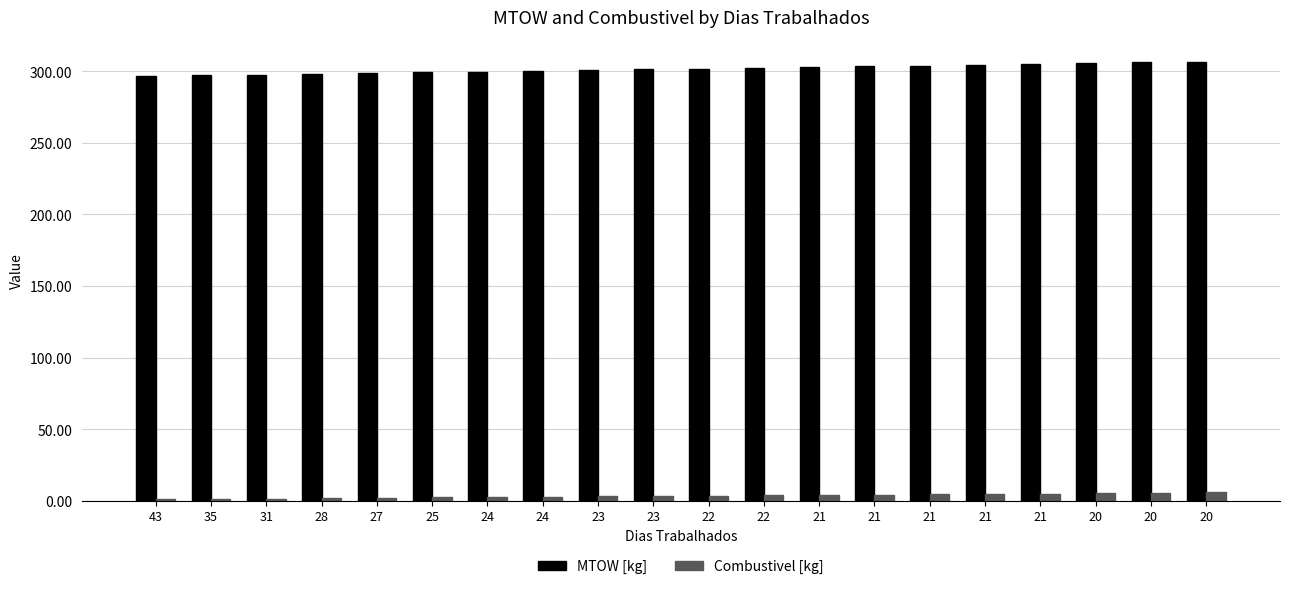

What is the approximate value of MTOW [kg] at 20?

306.7